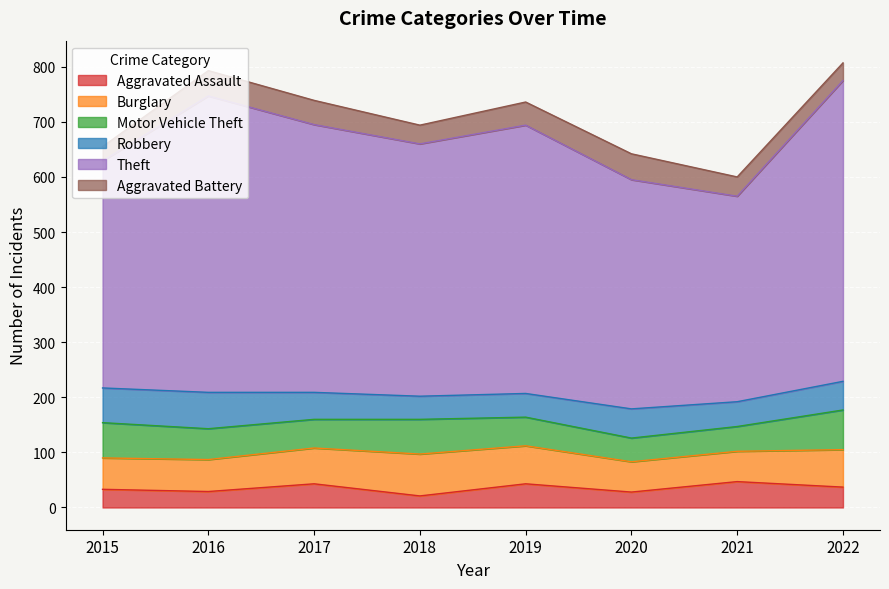

Reading left to right, transcribe all the data shown in this chart.

Aggravated Assault: 2015=33	2016=29	2017=43	2018=21	2019=43	2020=28	2021=47	2022=37
Burglary: 2015=57	2016=58	2017=65	2018=76	2019=69	2020=55	2021=55	2022=68
Motor Vehicle Theft: 2015=64	2016=56	2017=52	2018=63	2019=52	2020=43	2021=45	2022=72
Robbery: 2015=63	2016=66	2017=49	2018=42	2019=43	2020=53	2021=45	2022=52
Theft: 2015=412	2016=538	2017=486	2018=458	2019=487	2020=416	2021=373	2022=546
Aggravated Battery: 2015=26	2016=46	2017=44	2018=34	2019=42	2020=47	2021=35	2022=32